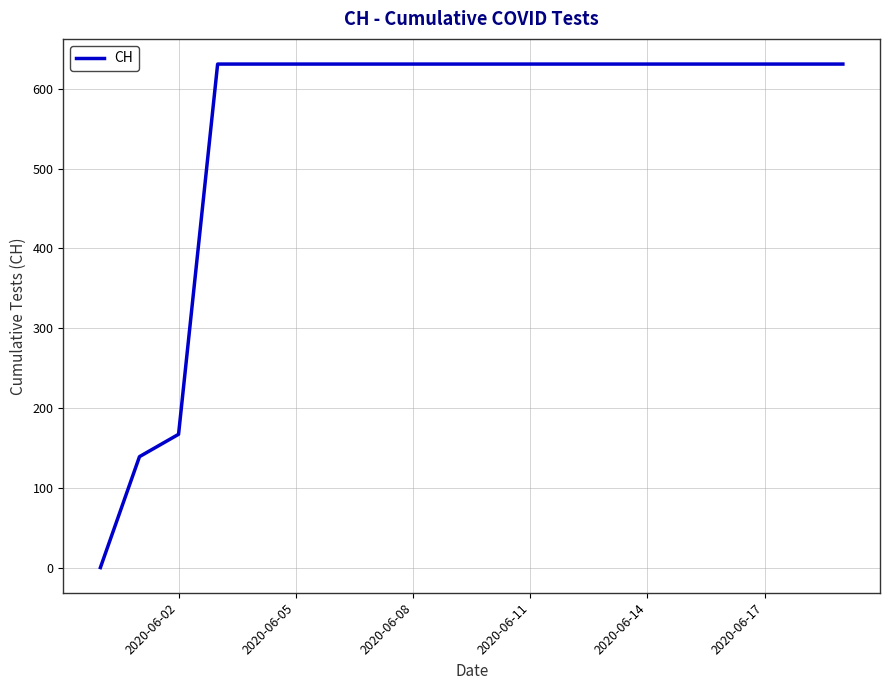

Count the number of data series in this chart.

1